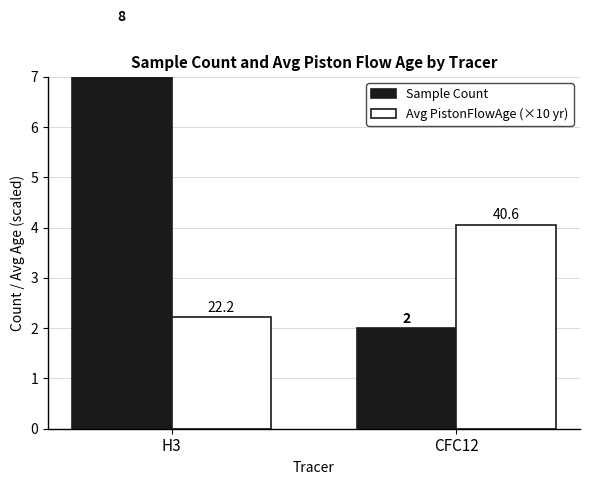

What is the label of the 2nd bar from the left?

CFC12